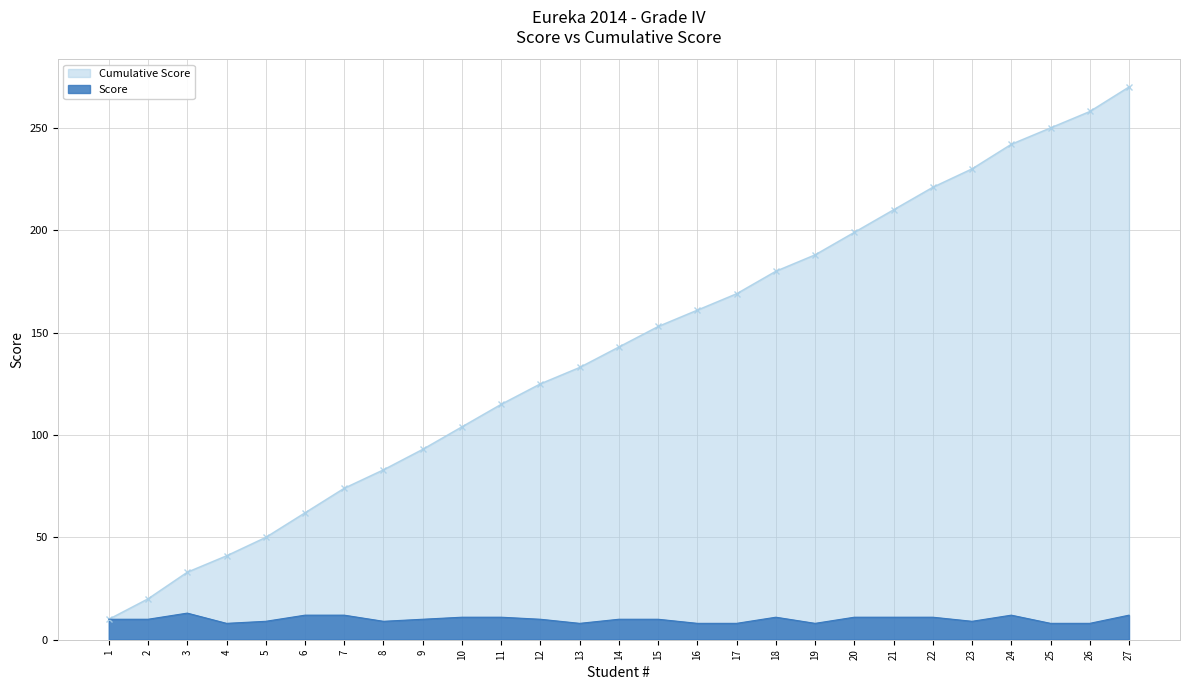

What is the difference between the maximum and minimum values in the Score series?

5